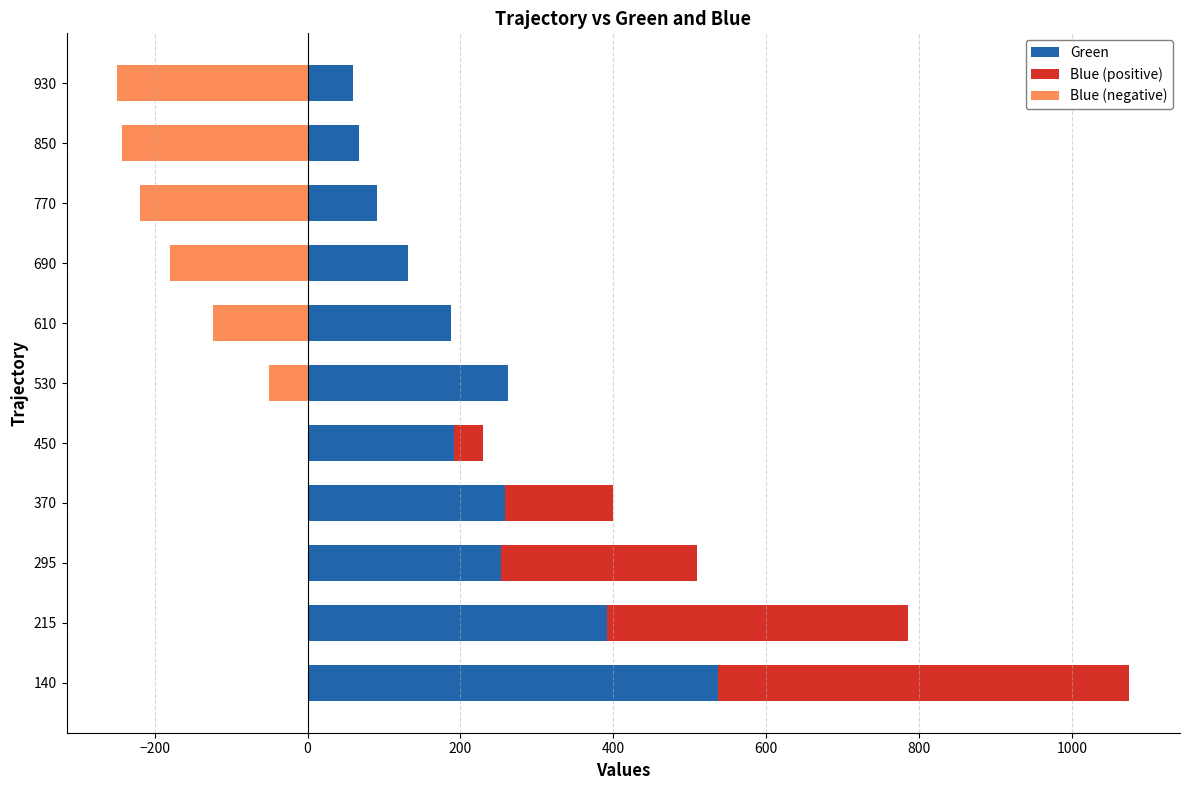

Which series has the largest total across all categories?

Green